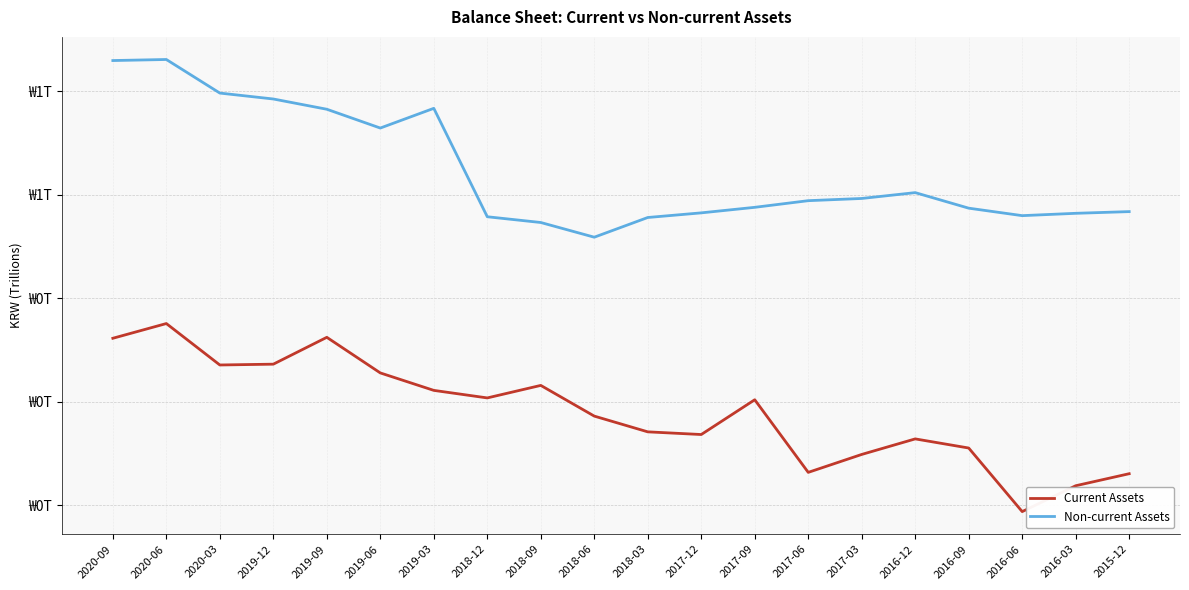

Is this an area chart (filled region under the line)?

No